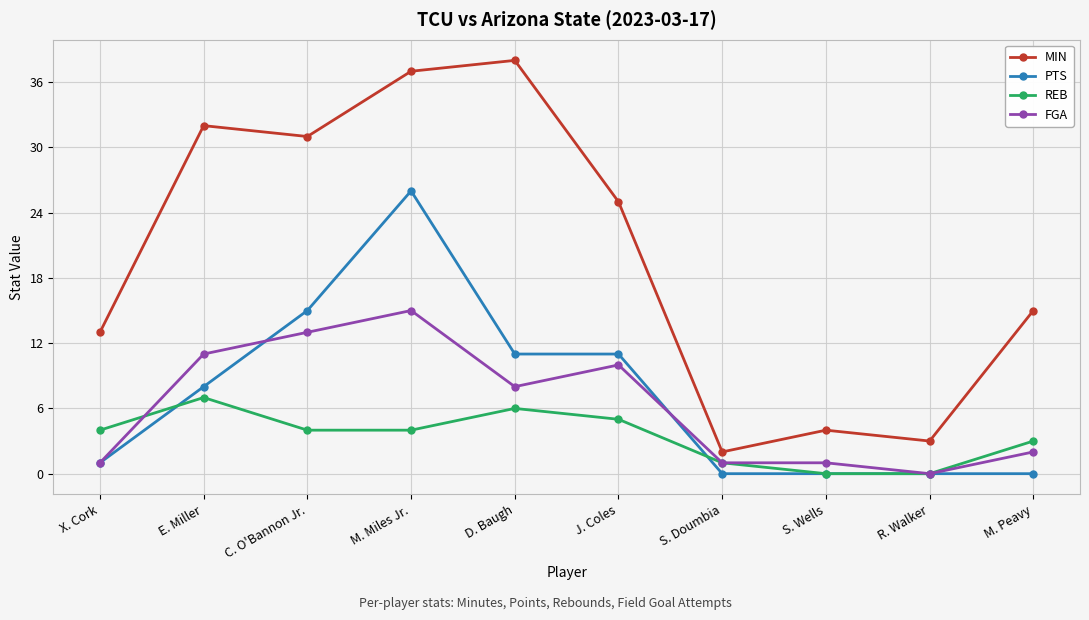

Reading left to right, list all the values displayed in this chart.

MIN: 13	32	31	37	38	25	2	4	3	15
PTS: 1	8	15	26	11	11	0	0	0	0
REB: 4	7	4	4	6	5	1	0	0	3
FGA: 1	11	13	15	8	10	1	1	0	2